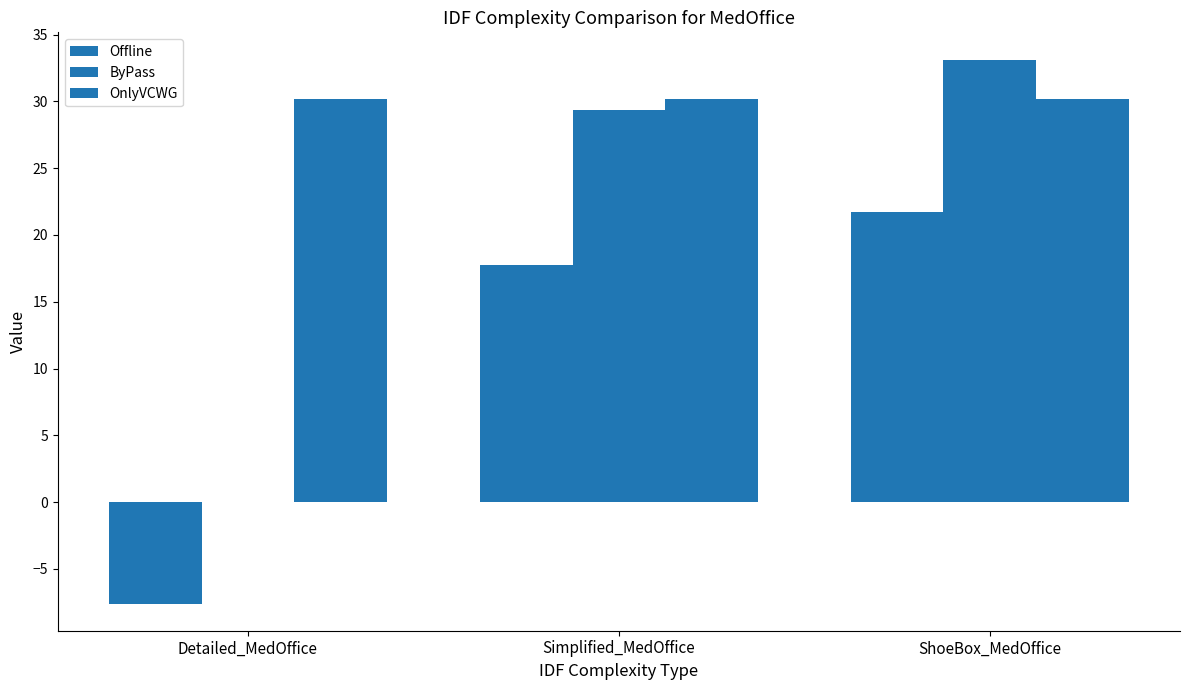

What is the label of the 1st bar from the right?

ShoeBox_MedOffice